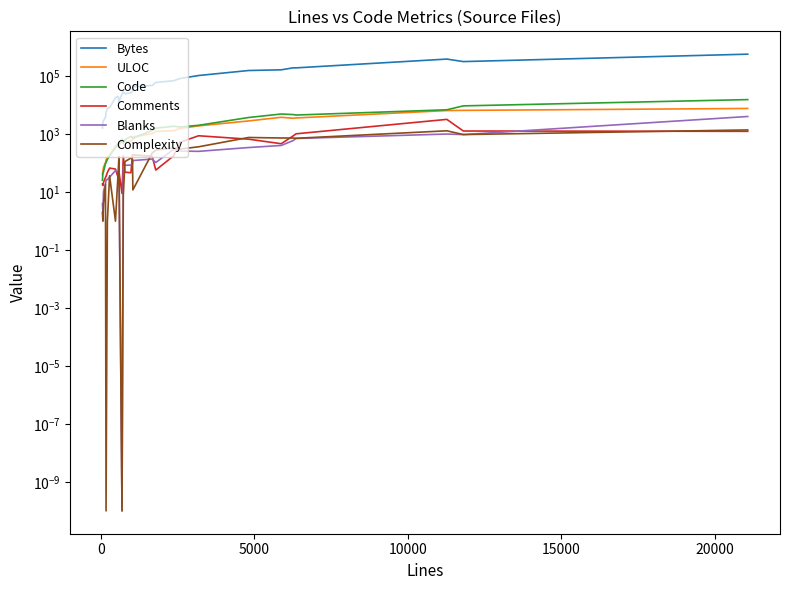

Does the chart display data point markers on the line(s)?

No